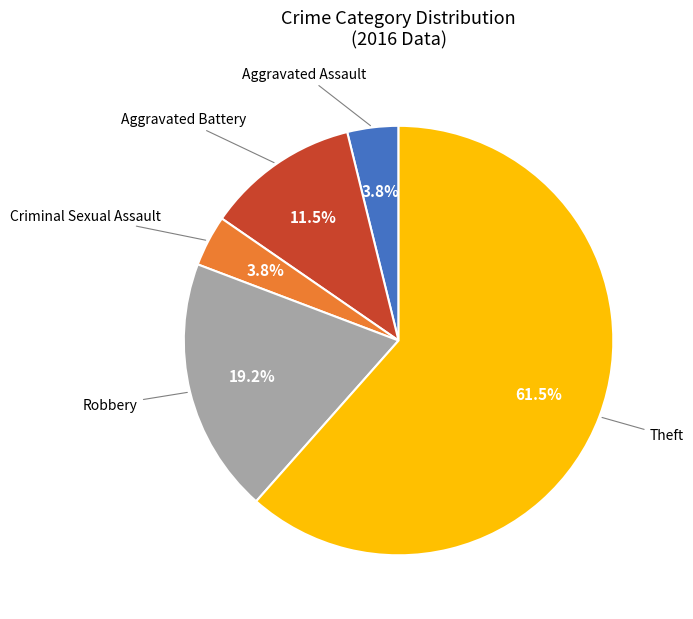

Is there any slice that represents more than half of the pie?

Yes